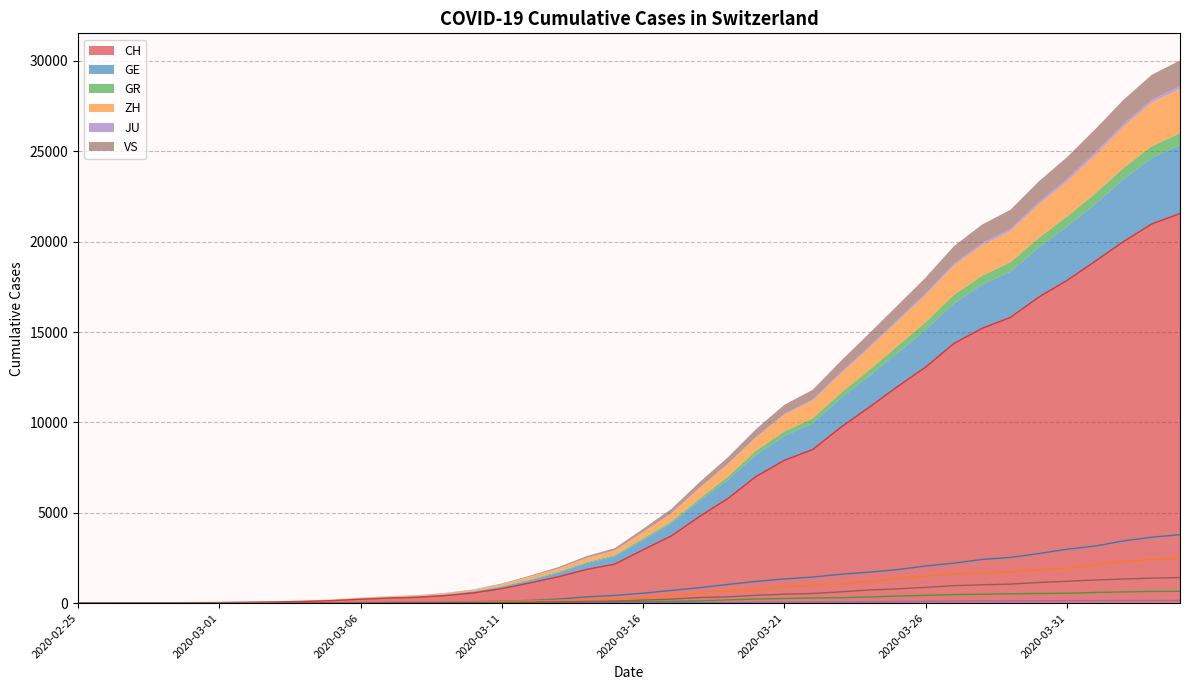

Between 2020-03-06 and 2020-03-27, which series saw the biggest shift?

CH